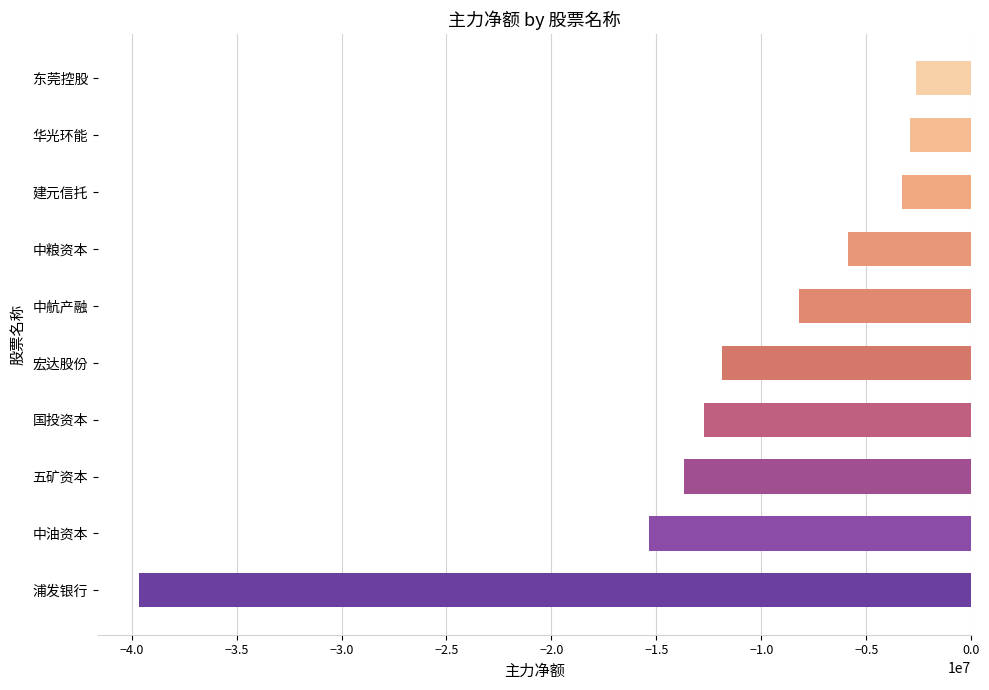

Reading bottom to top, what are all the values shown in this chart?

-39627989	-15368919	-13685256	-12740573	-11852648	-8187007	-5889690	-3309833	-2941010	-2625327